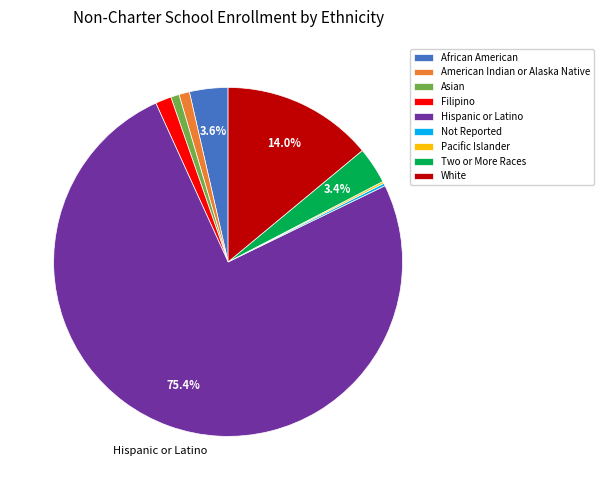

What is the ratio of the value at Hispanic or Latino to the value at Asian?

96.7